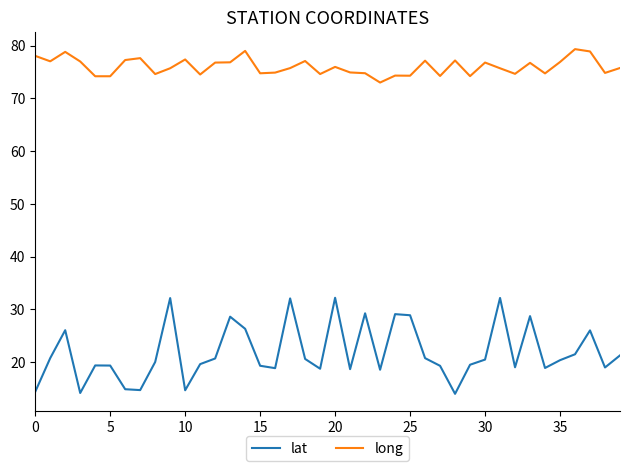

What is the minimum value for long?

73.0